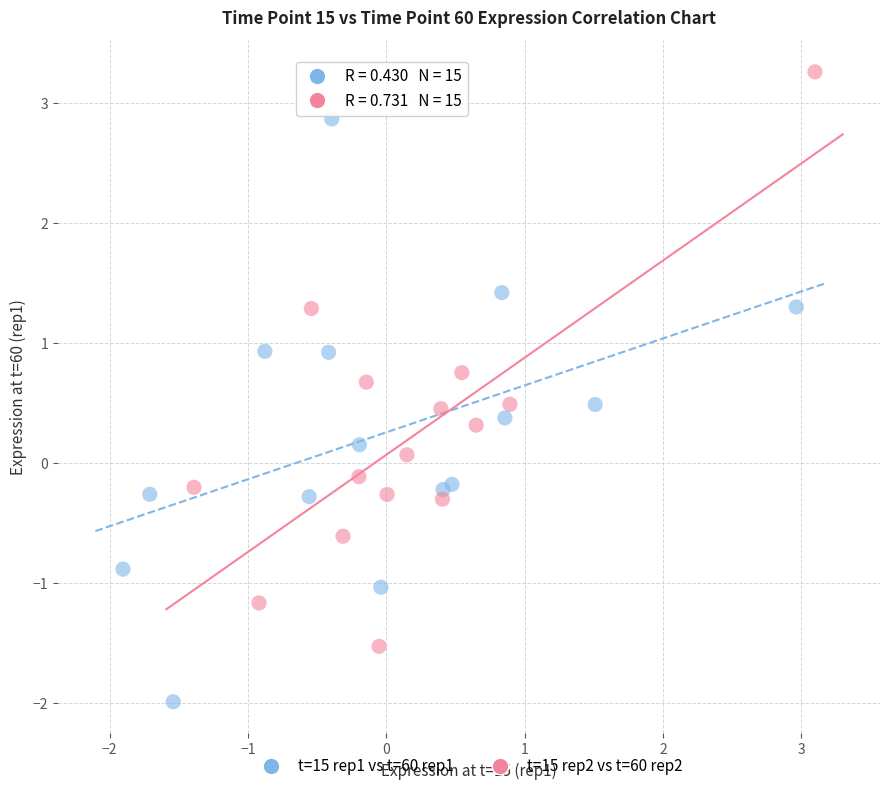

Which series contains the lowest Y value?

t=15 rep1 vs t=60 rep1